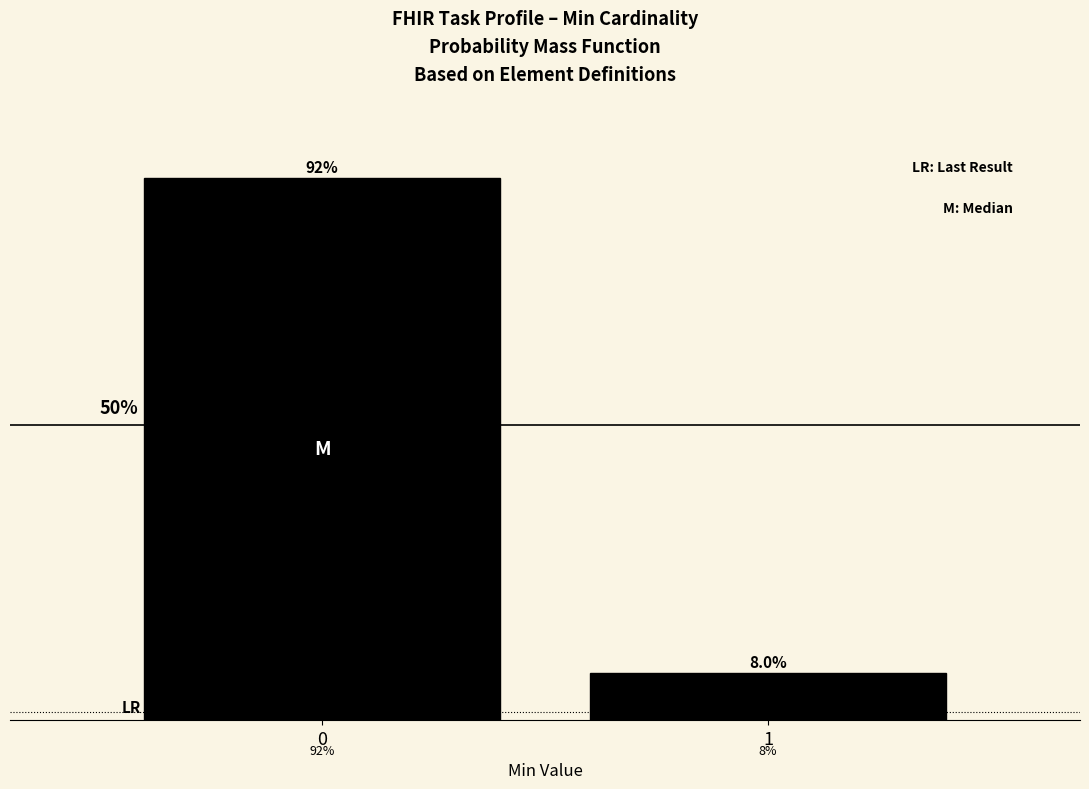

Rank the categories by value from highest to lowest.

0, 1